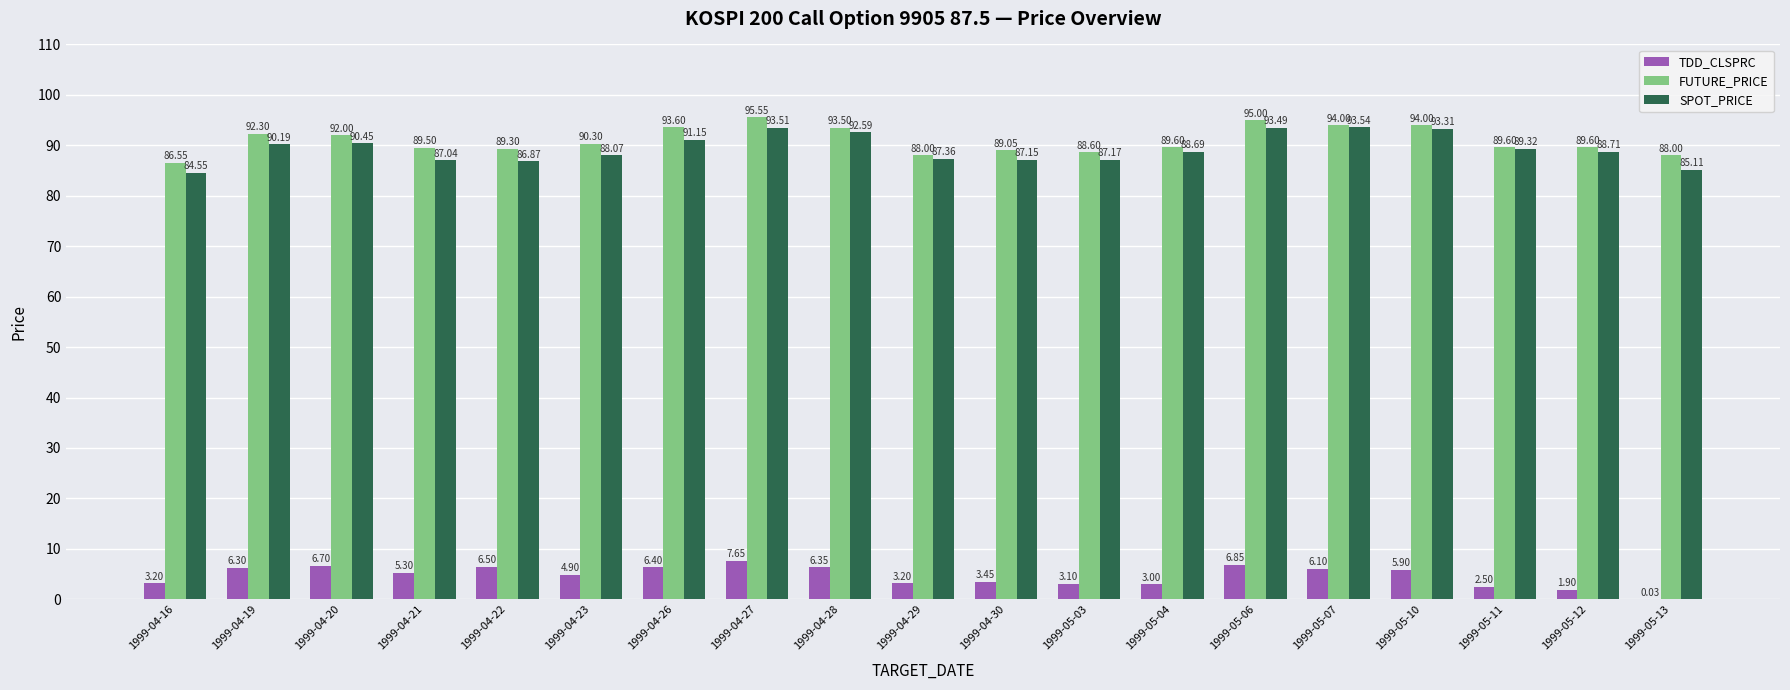

What is the approximate value of FUTURE_PRICE at 1999-04-22?

89.3